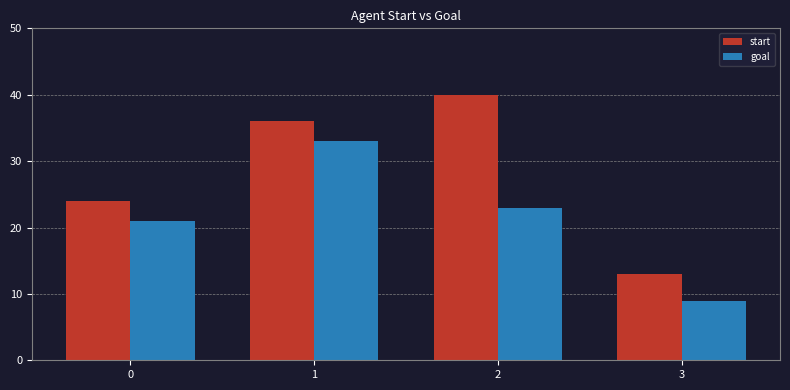

Which series has the largest range (max minus min)?

start